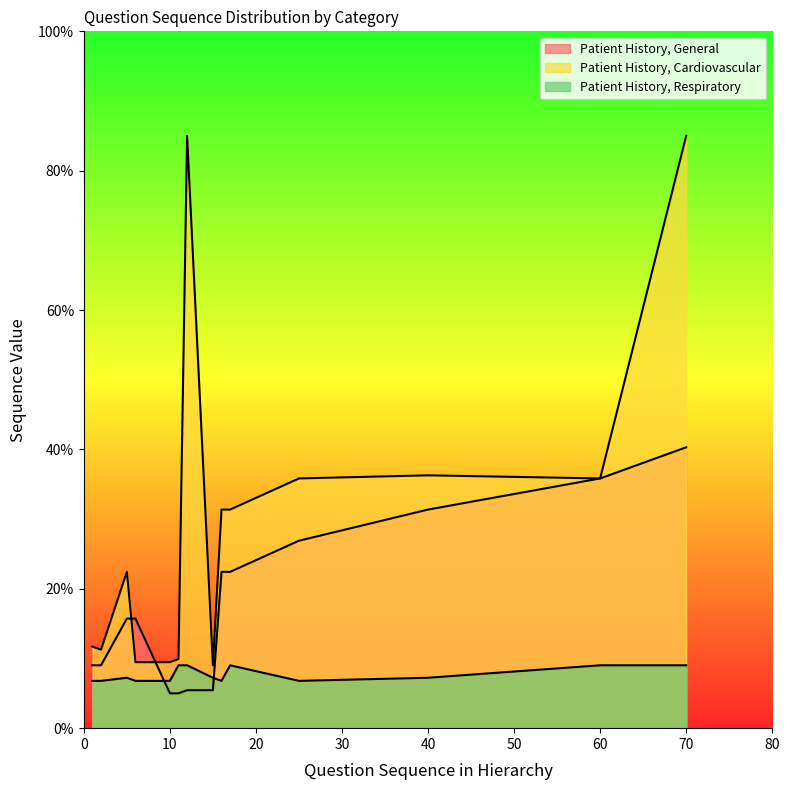

List the labels in order of Patient History, Respiratory value, smallest first.

1, 2, 6, 10, 16, 25, 5, 15, 40, 11, 12, 17, 60, 70